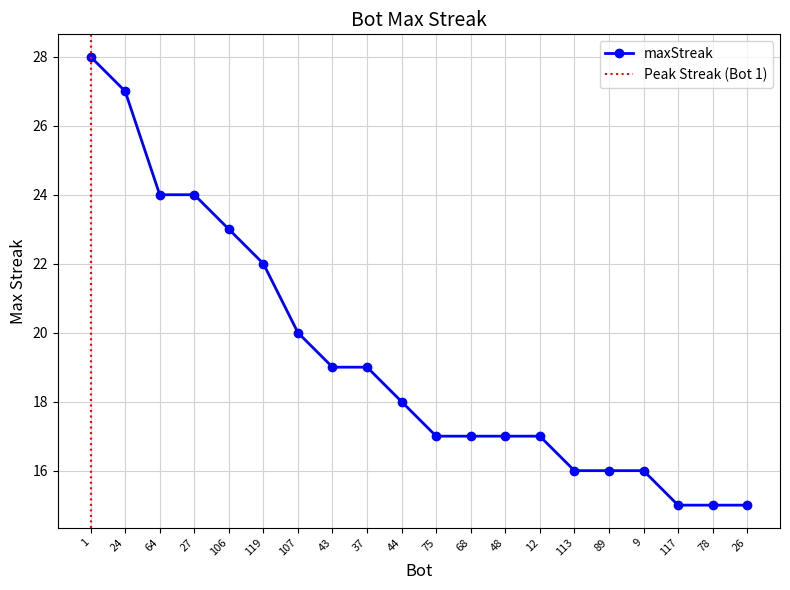

True or false: the data has more than 2 interior local peaks.

False